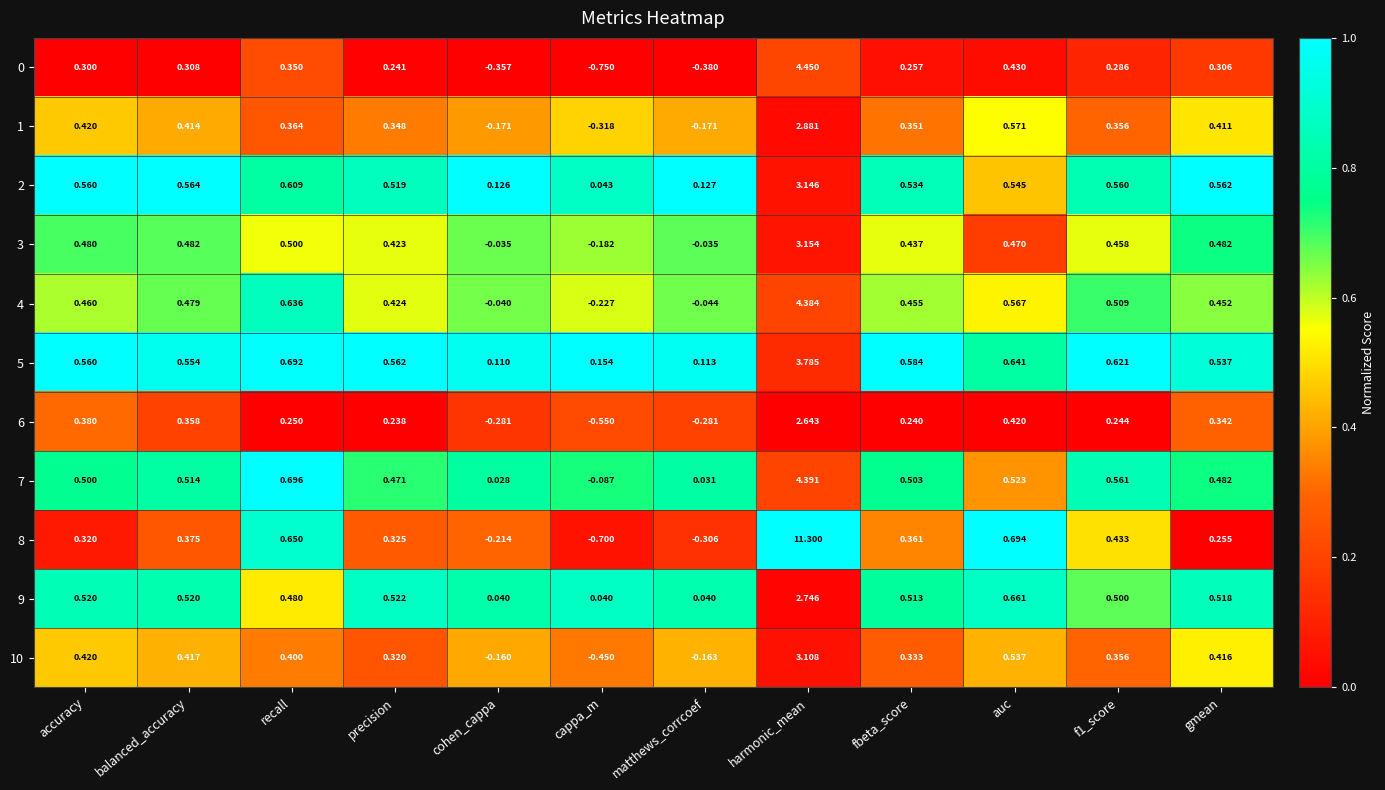

Where does the 0 series first go above 0?

accuracy